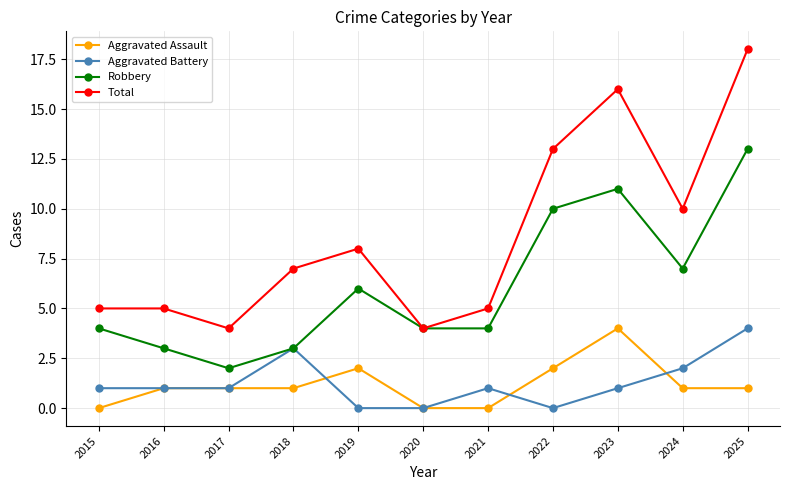

Reading right to left, what are all the values shown in this chart?

Aggravated Assault: 1	1	4	2	0	0	2	1	1	1	0
Aggravated Battery: 4	2	1	0	1	0	0	3	1	1	1
Robbery: 13	7	11	10	4	4	6	3	2	3	4
Total: 18	10	16	13	5	4	8	7	4	5	5